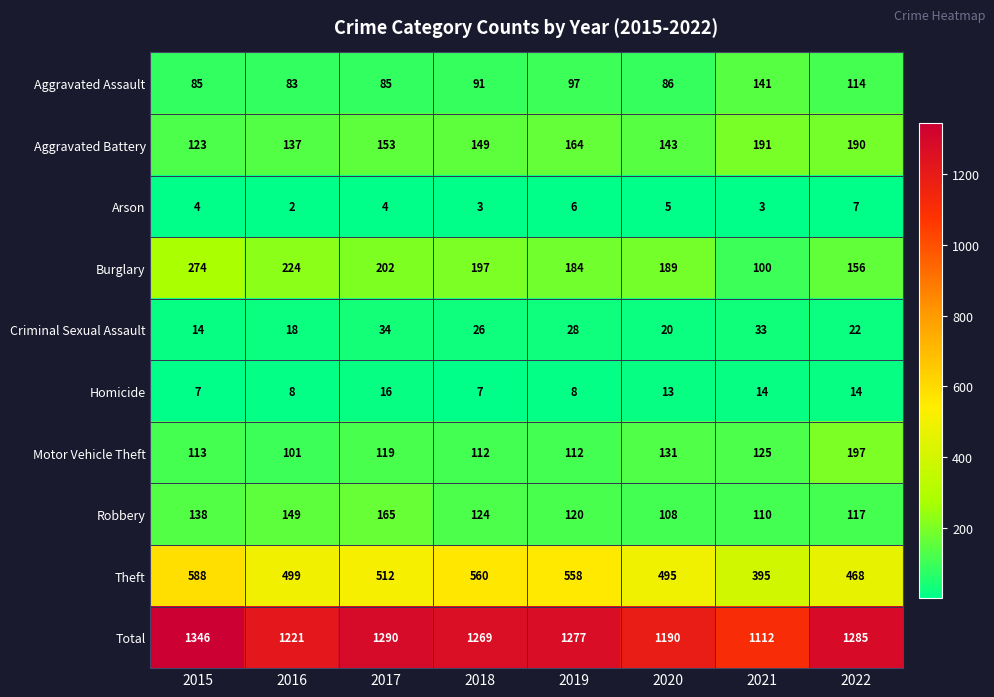

What is the difference between the second highest and minimum values in the Criminal Sexual Assault series?

19